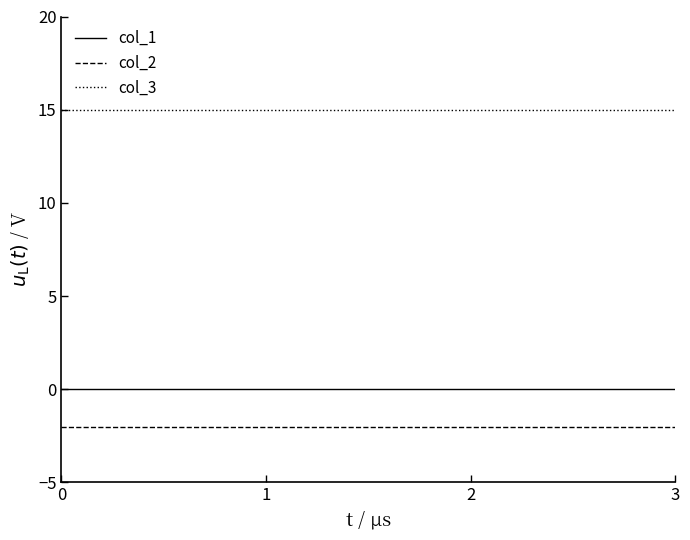

The value of col_2 at 0 is -4. True or false?

False